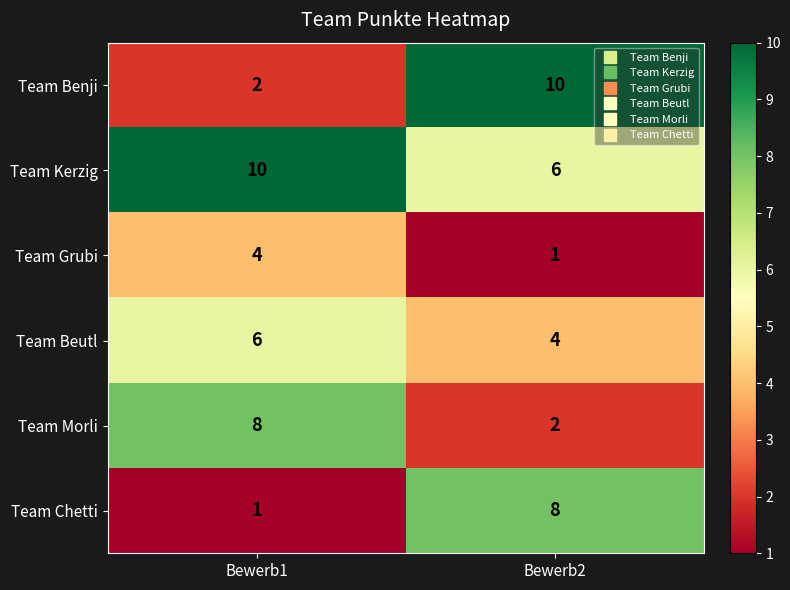

What is the maximum value shown in the chart?

10